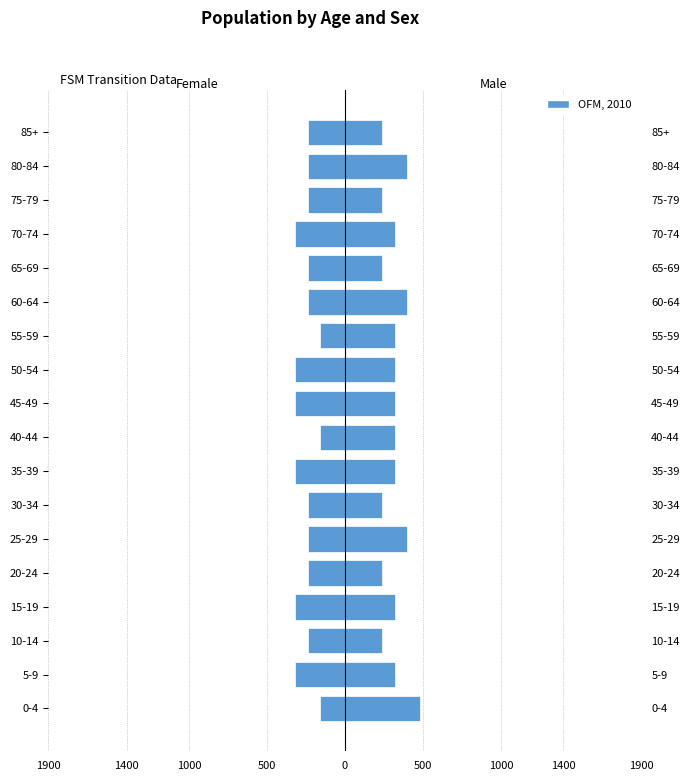

At 55-59, list the series in order from largest to smallest.

Male, Female